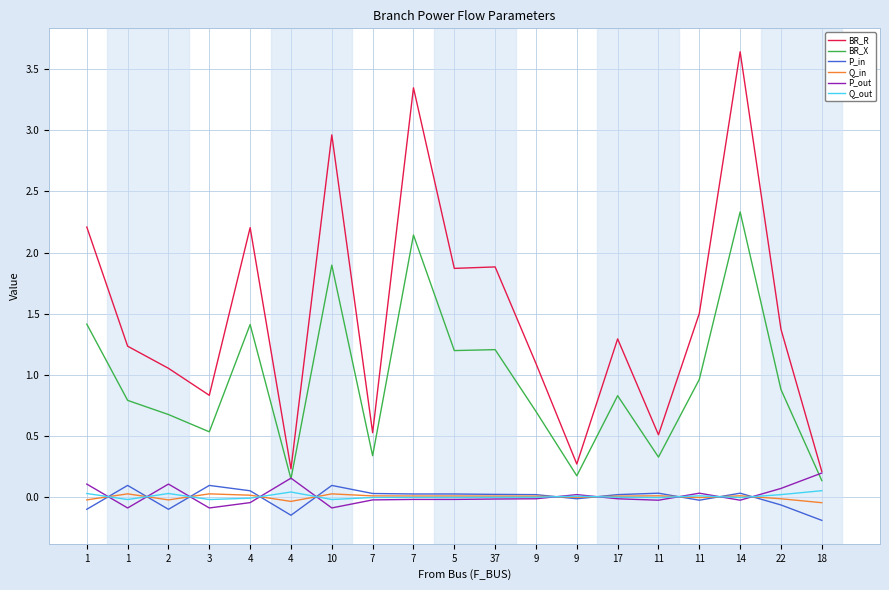

In P_out, how many points are lower than both neighbors (excluding endpoints)?

5